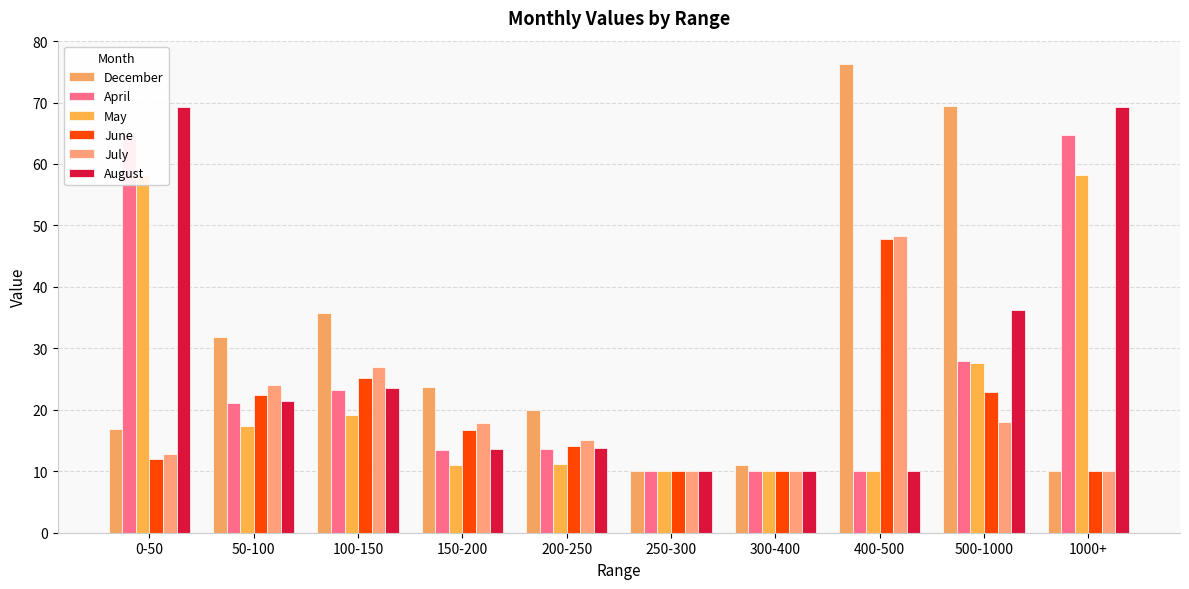

What are all the series names shown in the legend?

December, April, May, June, July, August